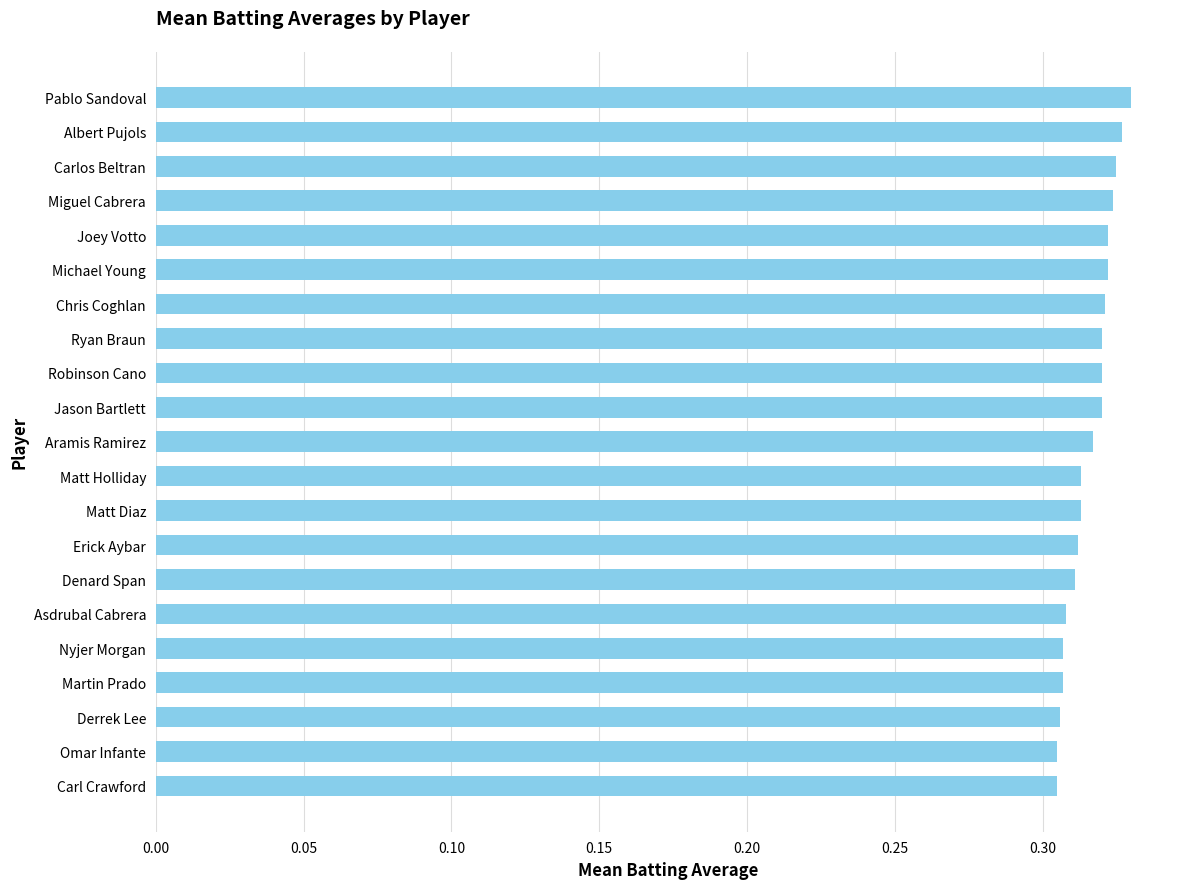

Is it true that the value at Carl Crawford is 0.2?

False